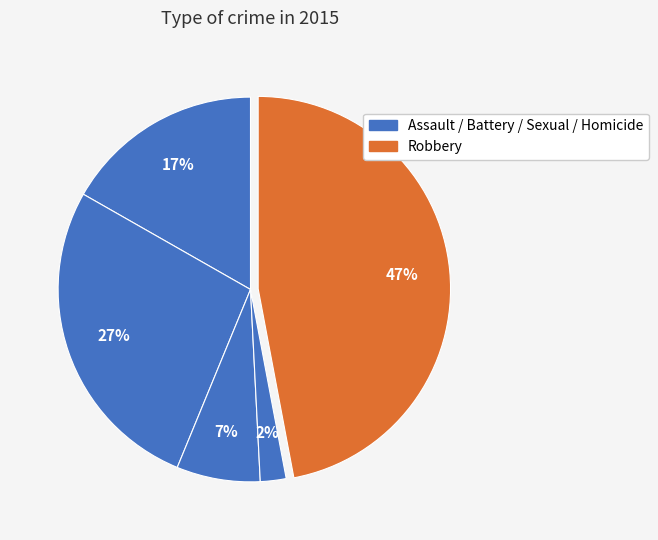

Does any single category account for the majority?

No